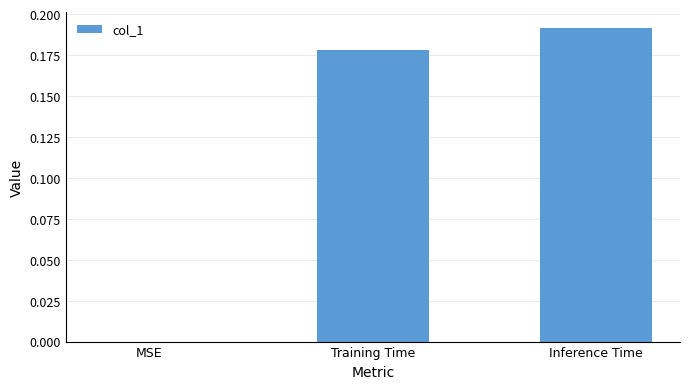

Does the chart contain stacked bars?

No